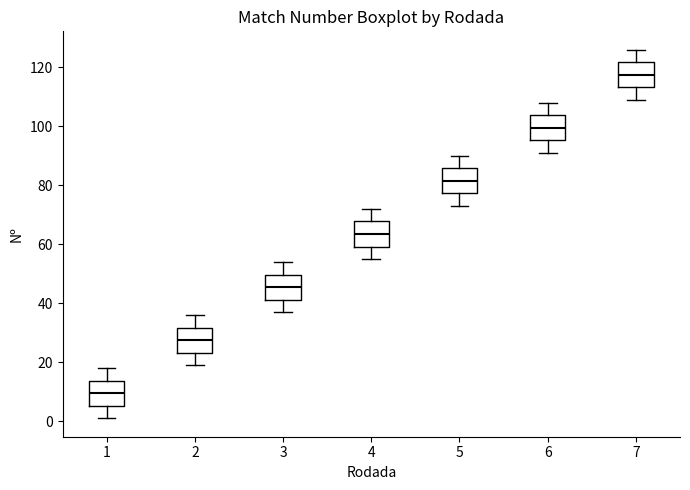

Reading left to right, read every box against the y-axis: the position of its median line, the range the box covers, and the ends of its whiskers. The values are not printed on the chart, so give them approximately, as read against the axis.

1: median 10, box 6 to 14, whiskers 2 to 18
2: median 28, box 24 to 32, whiskers 20 to 36
3: median 46, box 42 to 50, whiskers 38 to 54
4: median 64, box 60 to 68, whiskers 56 to 72
5: median 82, box 78 to 86, whiskers 74 to 90
6: median 100, box 96 to 104, whiskers 92 to 108
7: median 118, box 114 to 122, whiskers 110 to 126